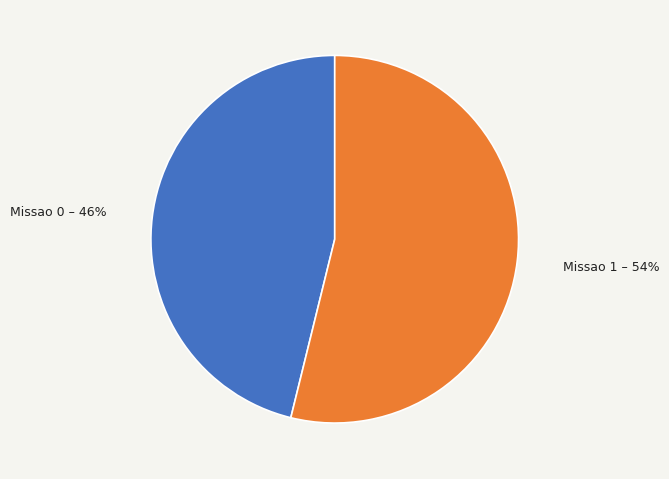

True or false: Missao 1 accounts for 54% of the total.

True